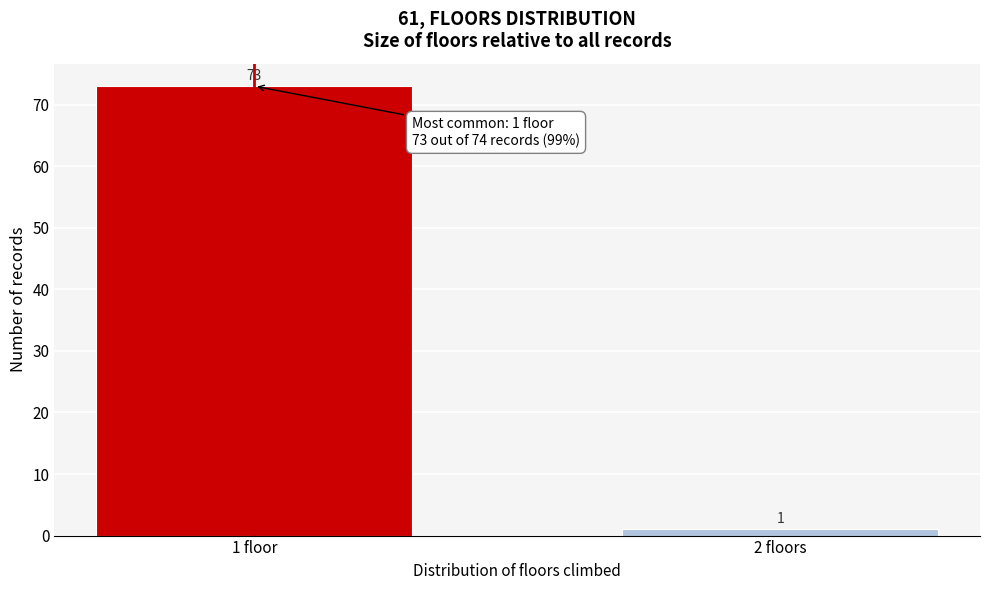

Reading right to left, what are all the values shown in this chart?

1	73